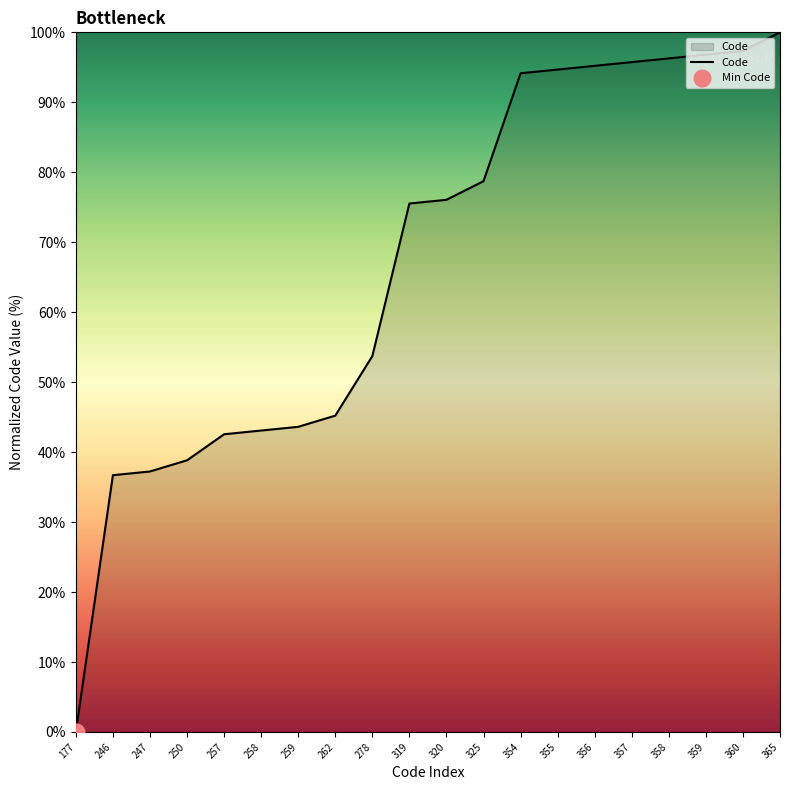

What is the difference between the second highest and minimum values?

97.3